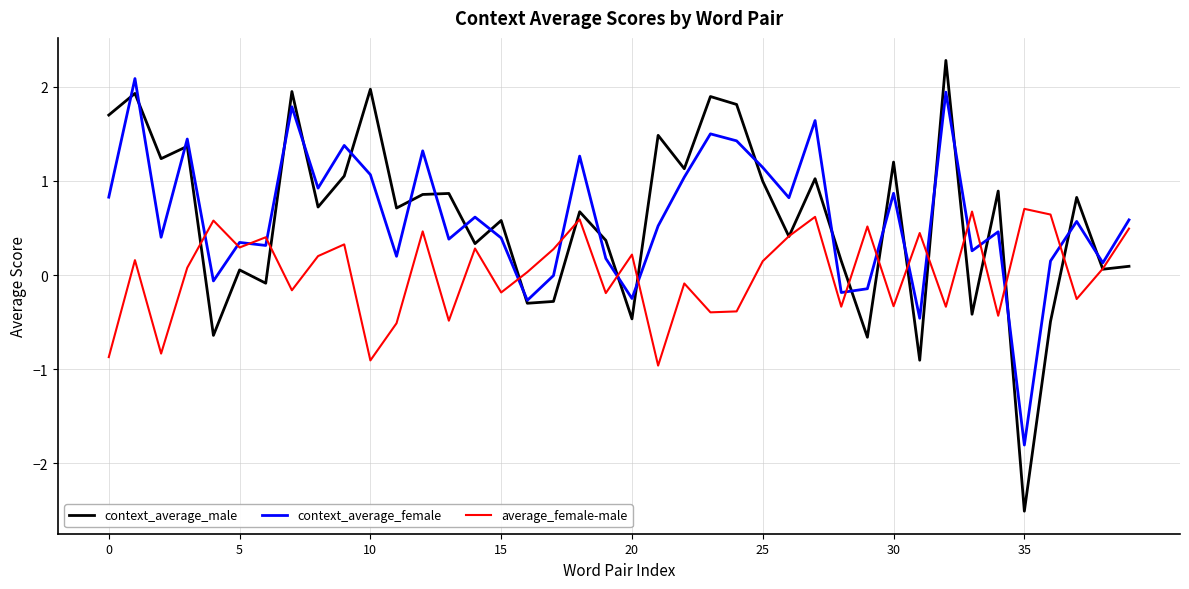

What is the maximum value for context_average_male?

2.3